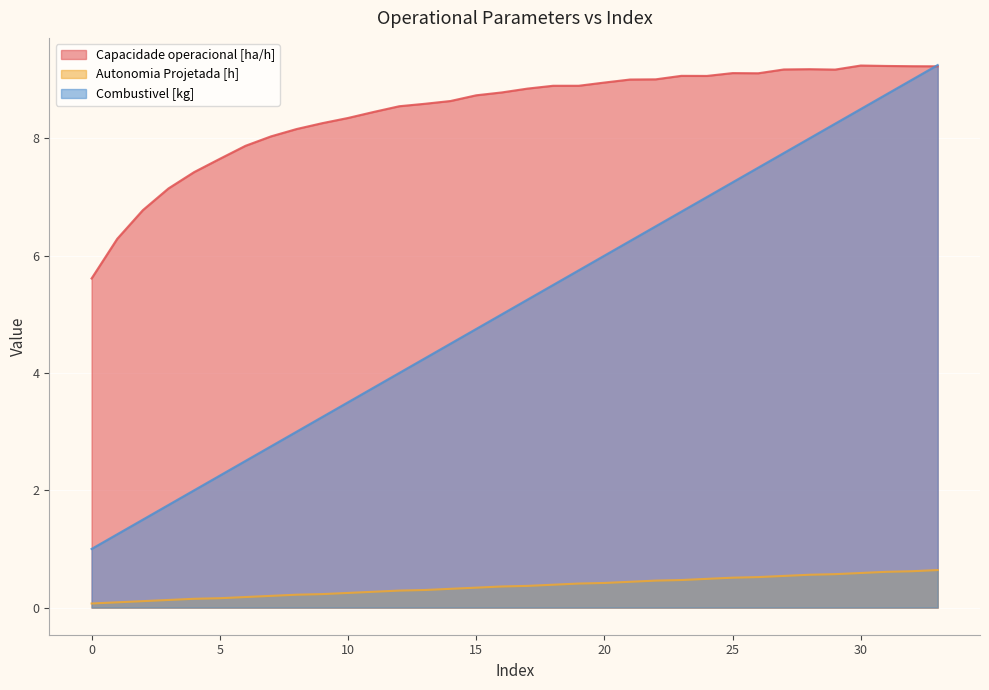

Which series has the widest spread of values?

Combustivel [kg]